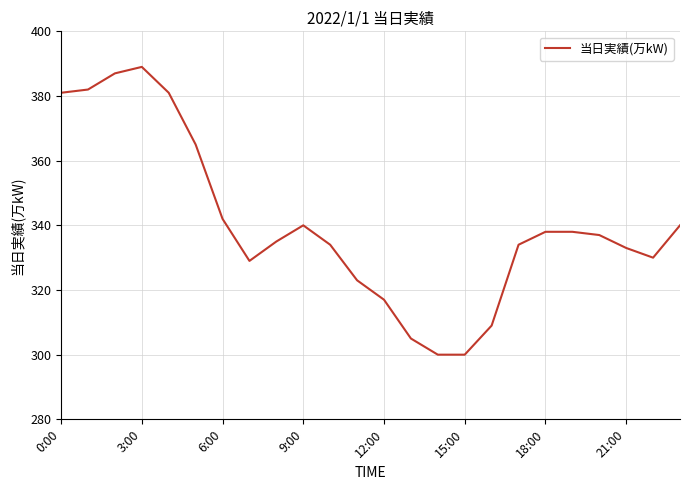

What is the smallest value displayed?

300